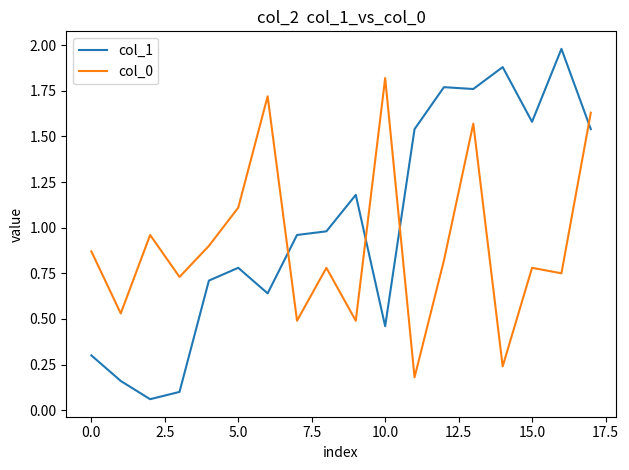

True or false: col_0 and col_1 cross at least once.

True